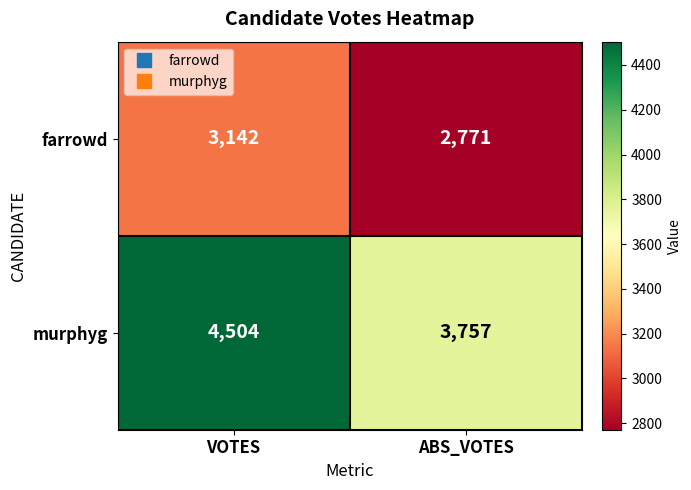

What is the maximum value shown in the chart?

4504